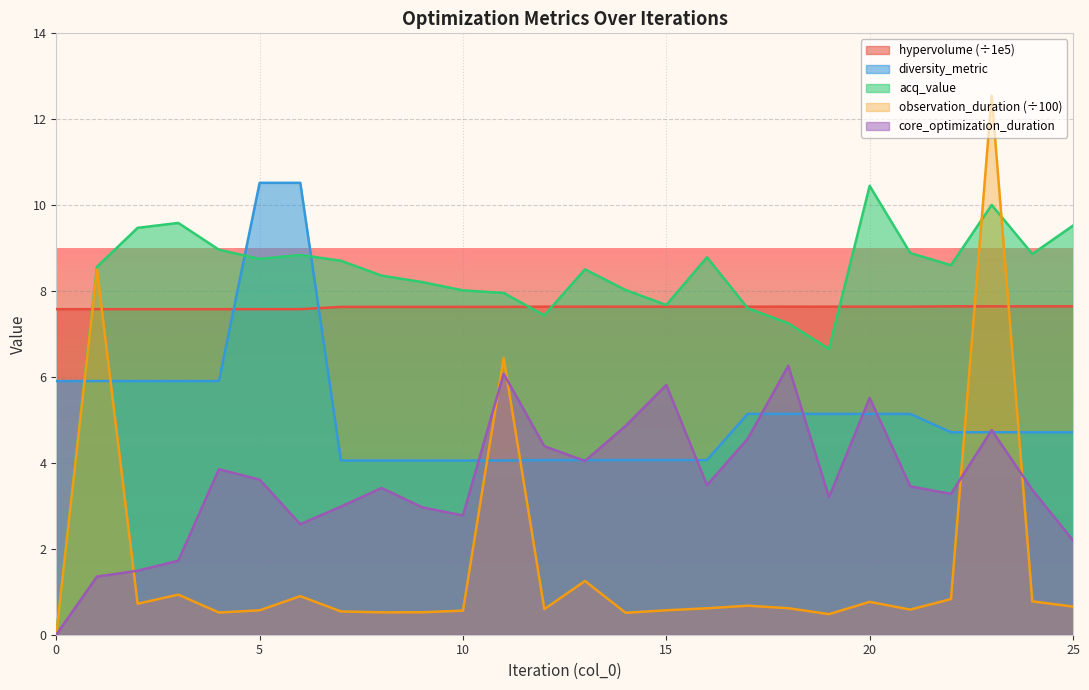

The value of core_optimization_duration at 16 is 0.8. True or false?

False